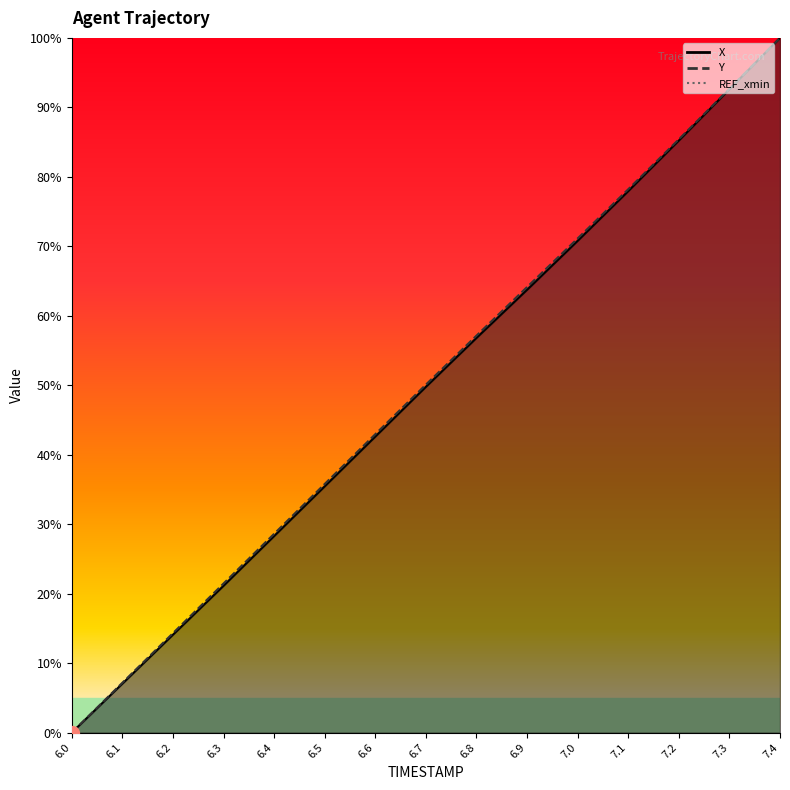

What is the value of the Y point at the 14th from the left?

92.7